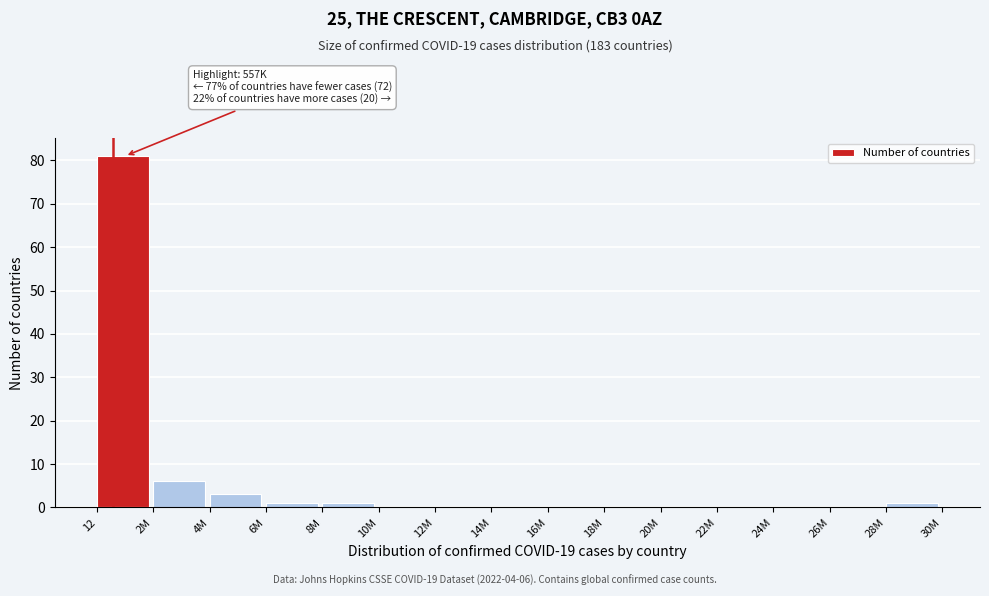

Reading left to right, what are all the values shown in this chart?

12=81	2M=6	4M=3	6M=1	8M=1	10M=0	12M=0	14M=0	16M=0	18M=0	20M=0	22M=0	24M=0	26M=0	28M=1